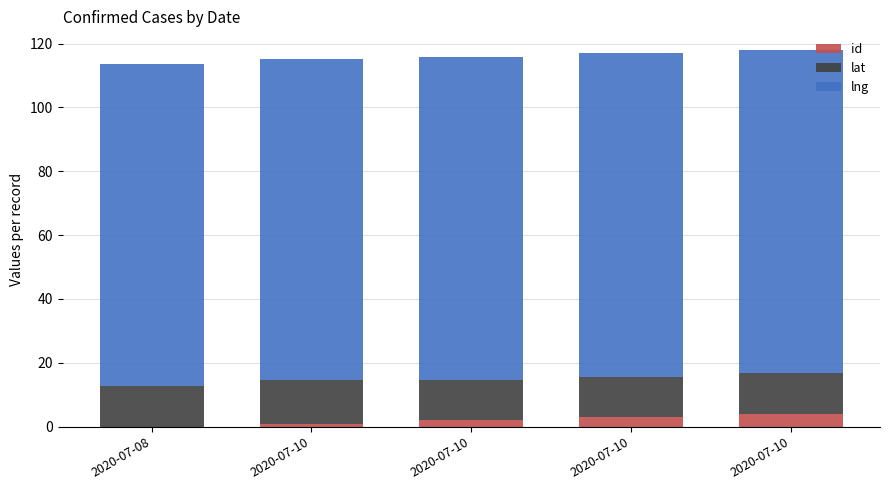

What are all the series names shown in the legend?

id, lat, lng